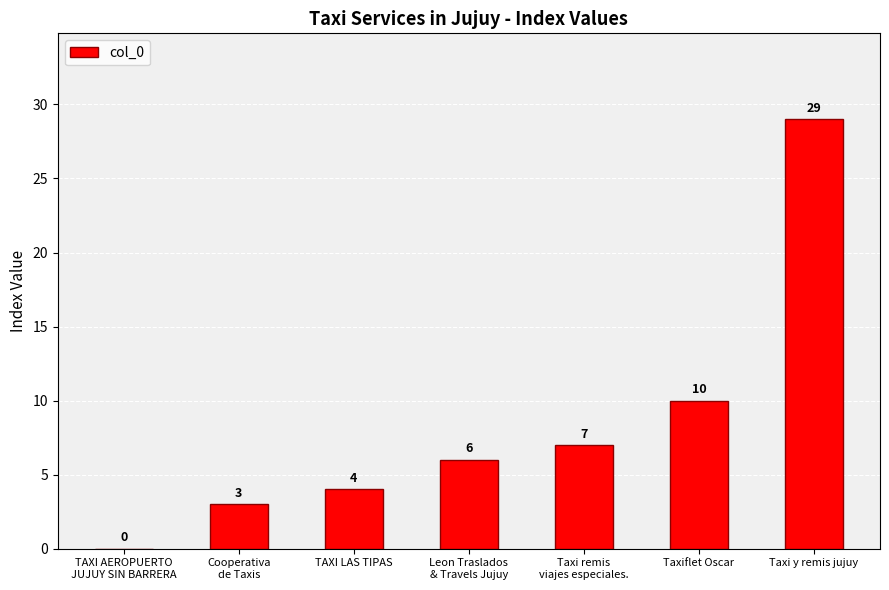

Reading left to right, what are all the values shown in this chart?

0	3	4	6	7	10	29